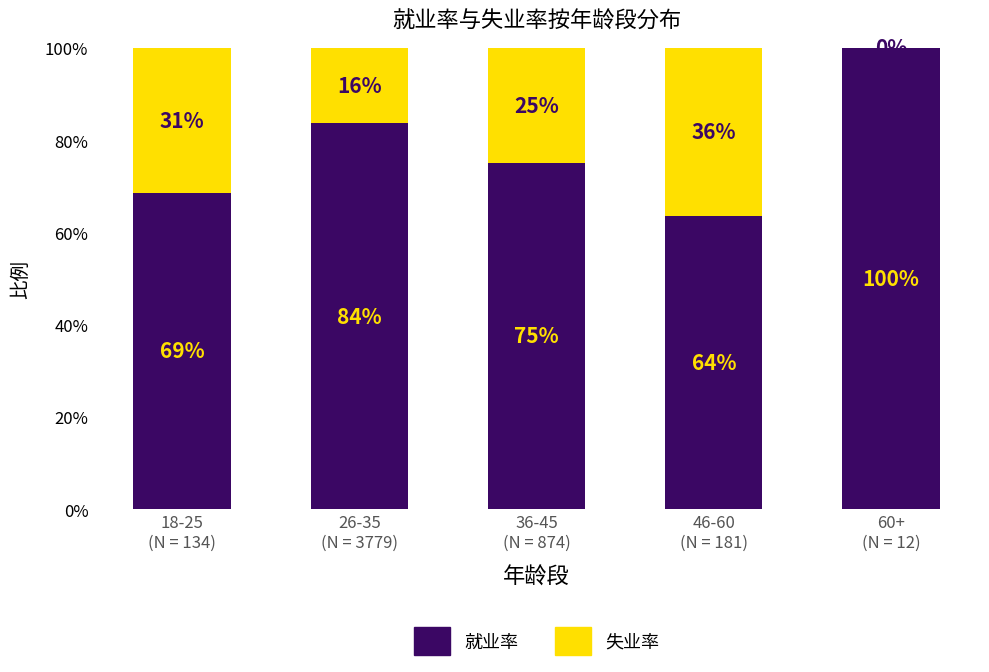

What are all the series names shown in the legend?

就业率, 失业率